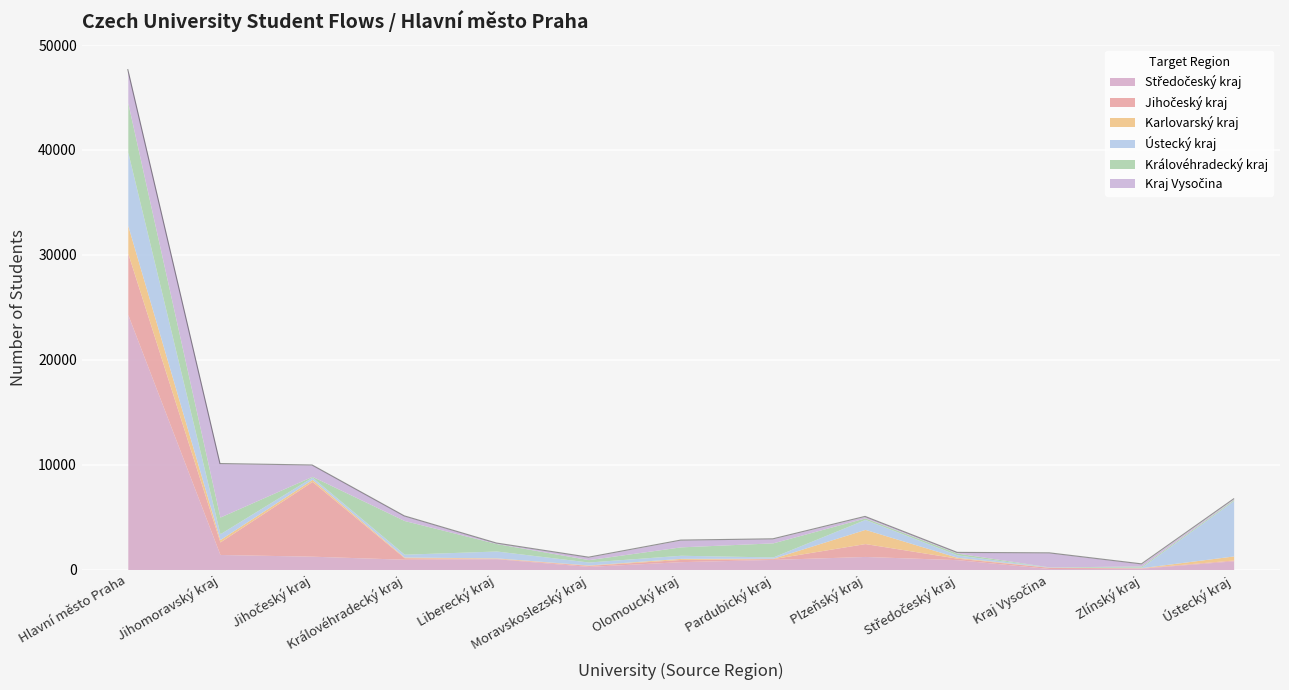

The Jihočeský kraj series shows 5838 at Hlavní město Praha. True or false?

True